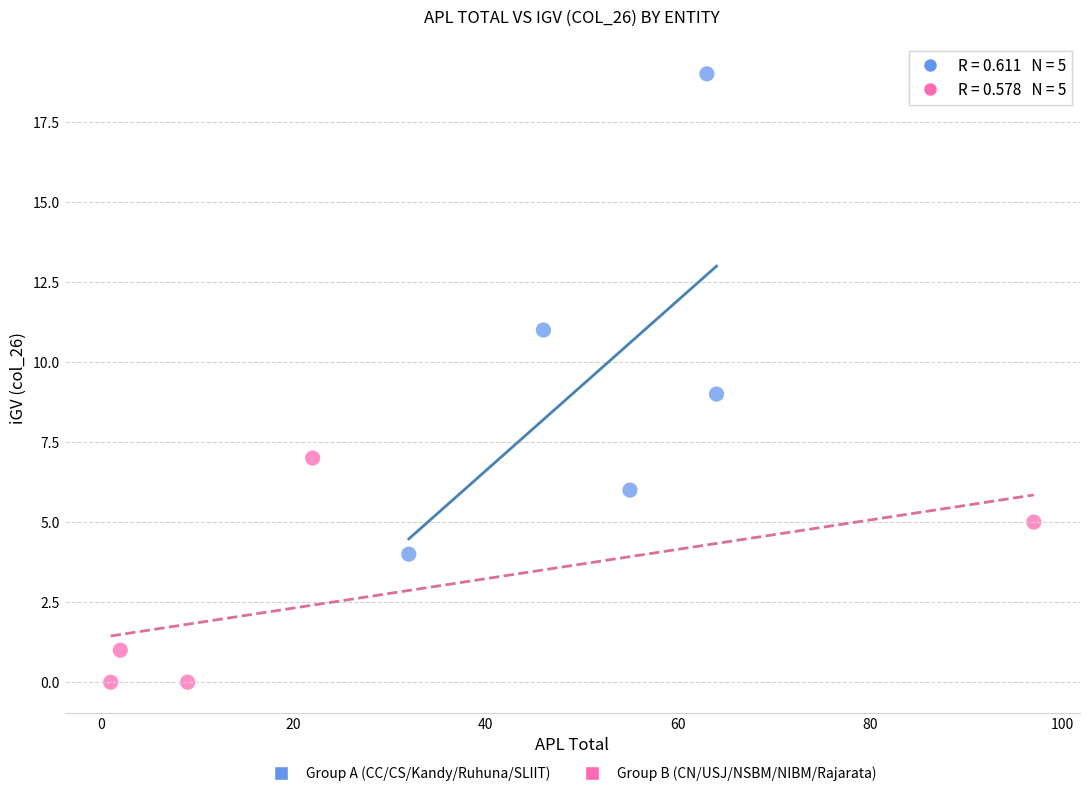

Which series has the largest Y range (max minus min)?

Group A (CC/CS/Kandy/Ruhuna/SLIIT)